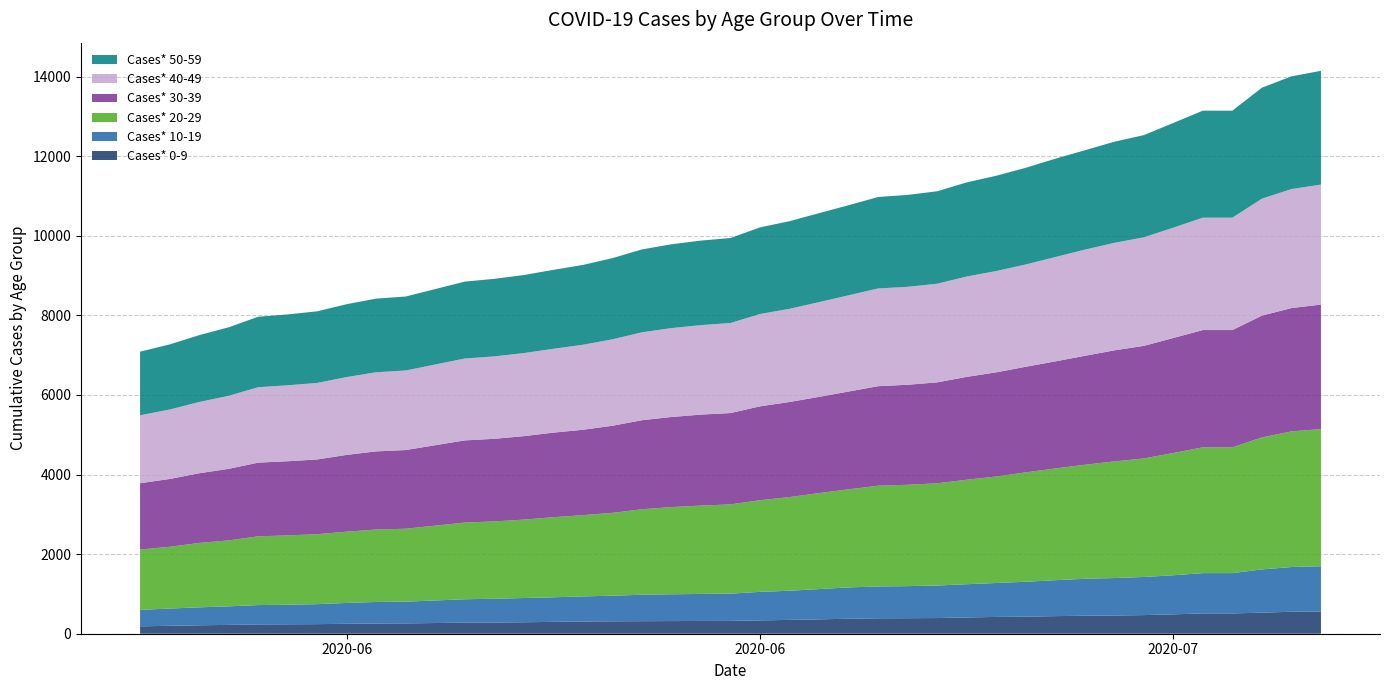

Reading right to left, extract all data points from this chart.

Cases* 0-9: 556	552	529	510	510	487	468	458	453	442	429	422	409	394	390	387	377	361	348	335	322	321	318	315	312	307	298	288	280	278	260	257	250	241	237	234	222	212	199	186
Cases* 10-19: 1140	1124	1087	1013	1013	982	958	941	928	903	877	853	835	817	806	800	787	761	732	717	685	679	673	665	643	631	617	609	599	588	546	541	524	502	492	486	466	451	433	414
Cases* 20-29: 3446	3409	3317	3161	3161	3073	2978	2931	2865	2808	2749	2676	2625	2569	2547	2533	2465	2412	2354	2303	2243	2220	2191	2148	2083	2042	2013	1971	1943	1927	1833	1820	1790	1758	1742	1727	1657	1618	1552	1516
Cases* 30-39: 3129	3098	3060	2947	2947	2889	2829	2790	2737	2690	2653	2617	2585	2536	2513	2500	2457	2418	2389	2359	2295	2286	2264	2237	2188	2145	2125	2097	2076	2065	1977	1964	1930	1878	1863	1852	1798	1751	1704	1666
Cases* 40-49: 3015	2991	2939	2824	2824	2773	2728	2702	2668	2622	2571	2546	2522	2479	2461	2456	2418	2380	2342	2320	2263	2249	2234	2209	2172	2136	2107	2087	2071	2058	1999	1988	1956	1923	1909	1895	1836	1790	1745	1708
Cases* 50-59: 2859	2832	2789	2689	2689	2631	2568	2541	2497	2471	2429	2394	2365	2323	2310	2298	2264	2236	2202	2177	2135	2124	2106	2083	2040	2006	1984	1961	1949	1932	1859	1851	1831	1800	1780	1771	1721	1680	1636	1598